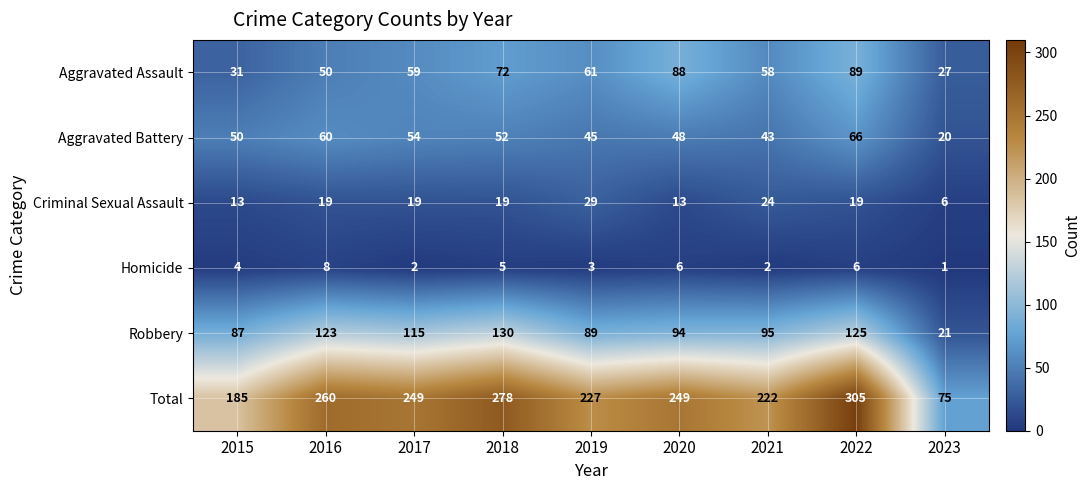

True or false: Total has a value of 222 at 2021.

True